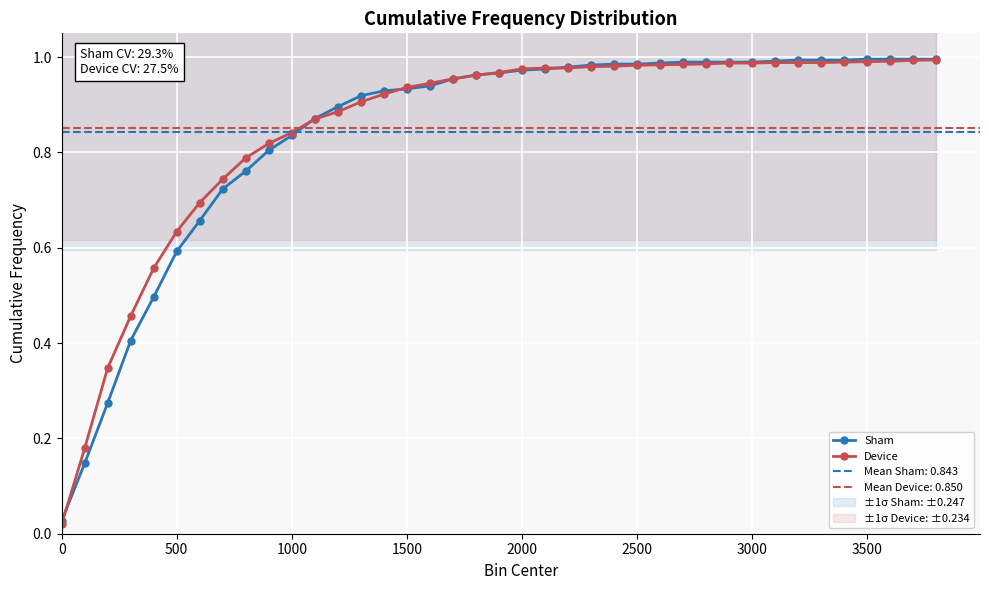

The value of Sham at 3000 is 1.0. True or false?

True